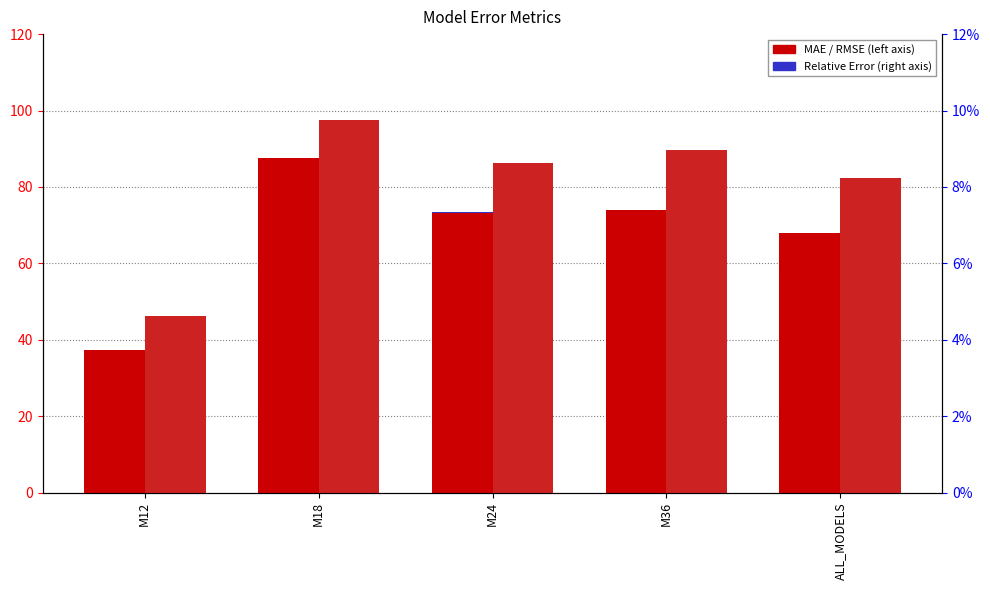

Reading right to left, what are all the values shown in this chart?

MAE: 68.0	73.9	73.3	87.5	37.4
MAE / Mean: 0.0	0.0	0.0	0.0	0.0
RMSE: 82.3	89.6	86.2	97.5	46.3
RMSE / Mean: 0.0	0.0	0.0	0.0	0.0